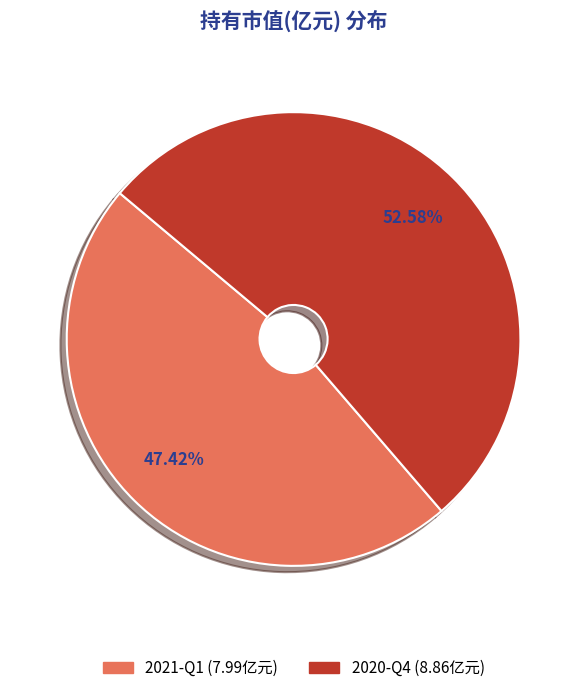

True or false: 2021-Q1 accounts for 60% of the total.

False